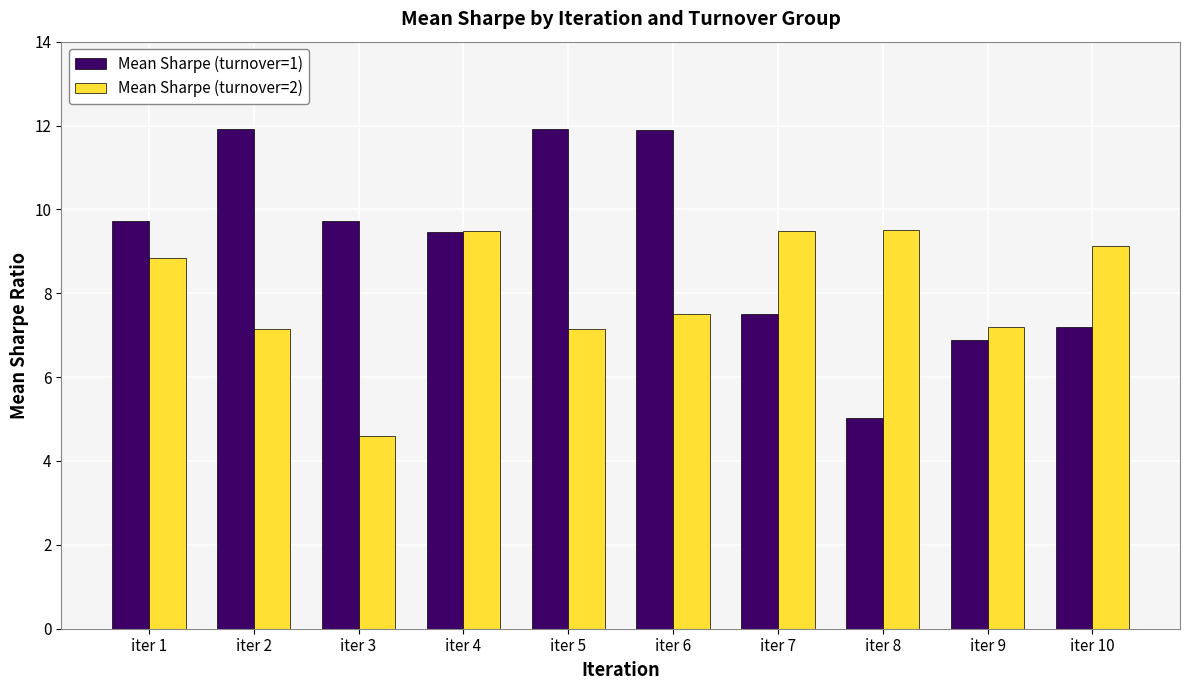

The value of Mean Sharpe (turnover=2) at iter 2 is 7.2. True or false?

True